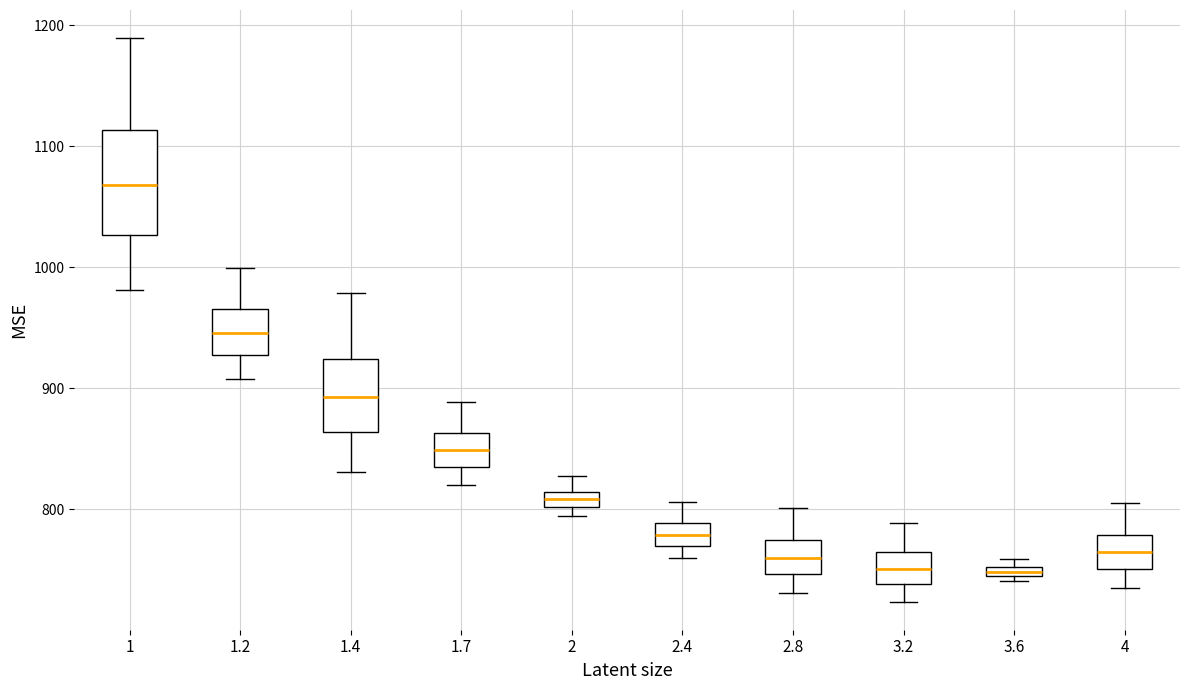

Comparing the boxes themselves (not the whiskers), which one is the tallest?

1